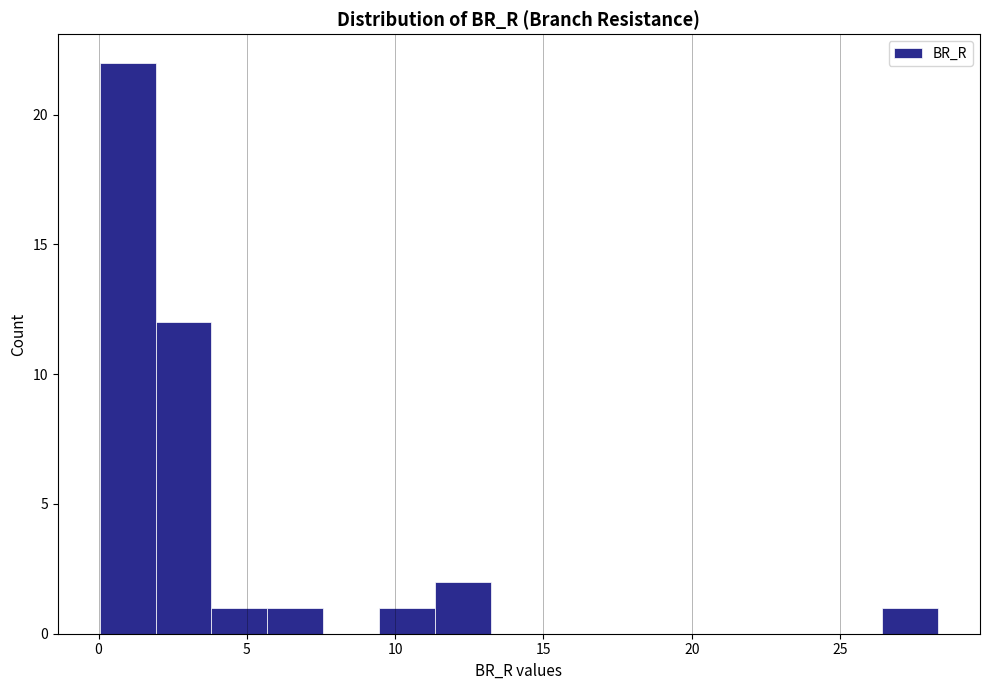

Around what value on the x-axis is the tallest bar? Give the approximate position of its centre, as read against the axis.

1.0